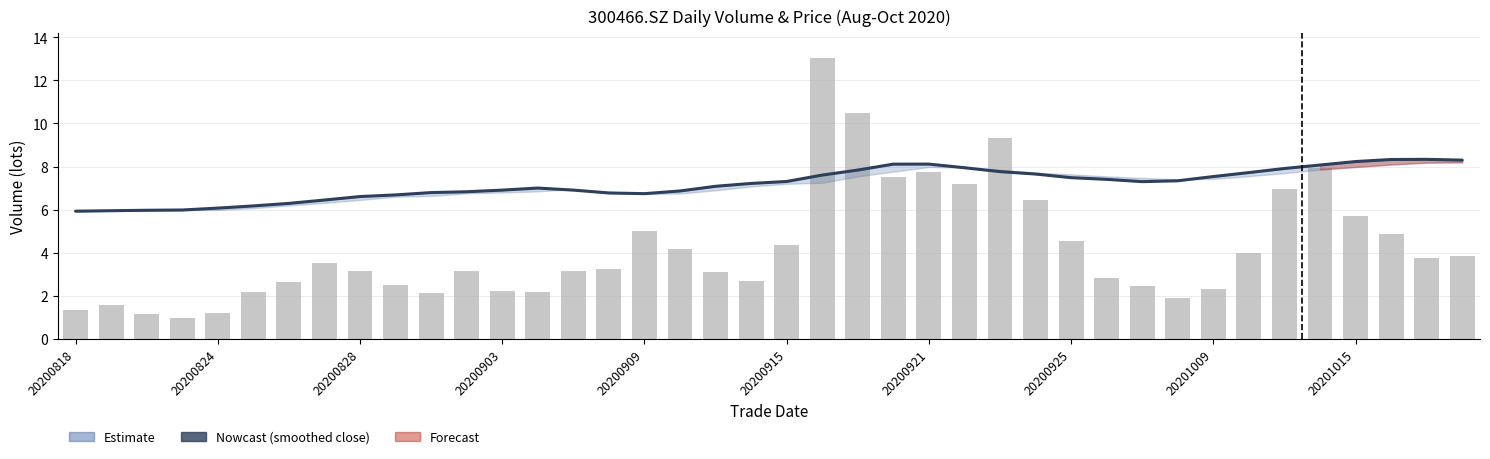

What is the difference between the highest and lowest values at 15?

3.5